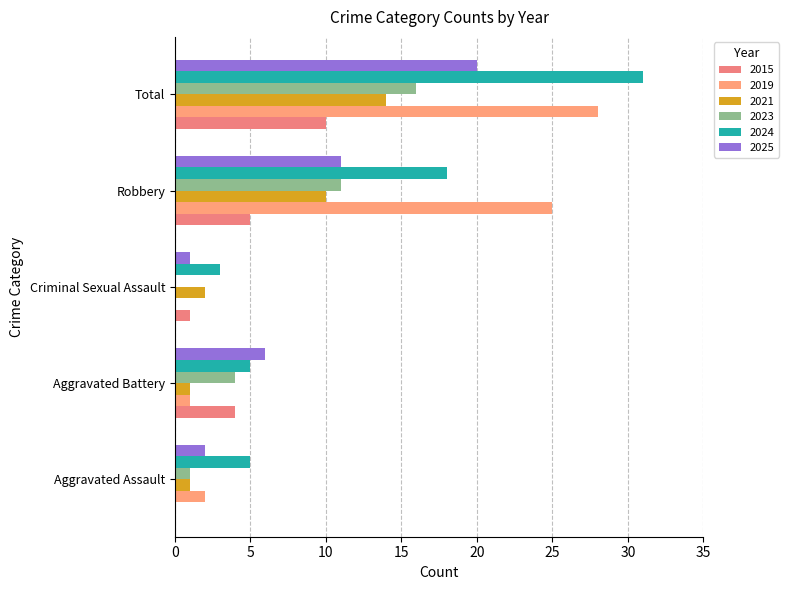

What are all the series names shown in the legend?

2015, 2019, 2021, 2023, 2024, 2025